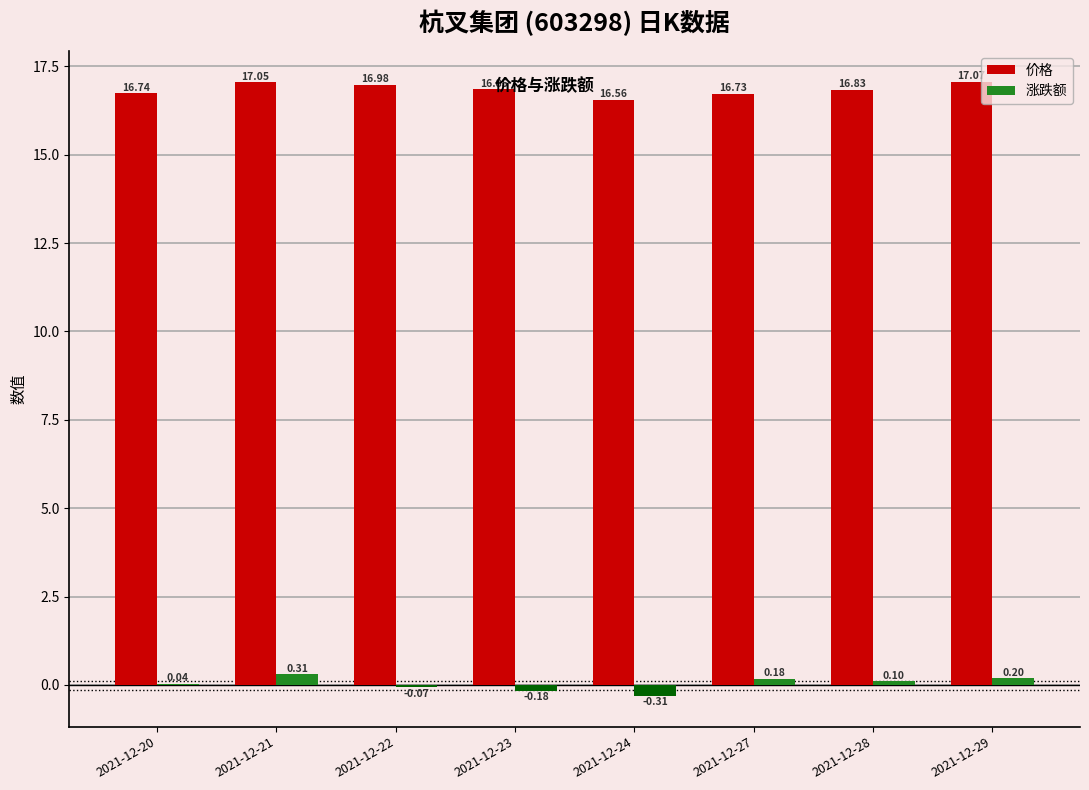

At which category is the sum across all series the highest?

2021-12-21